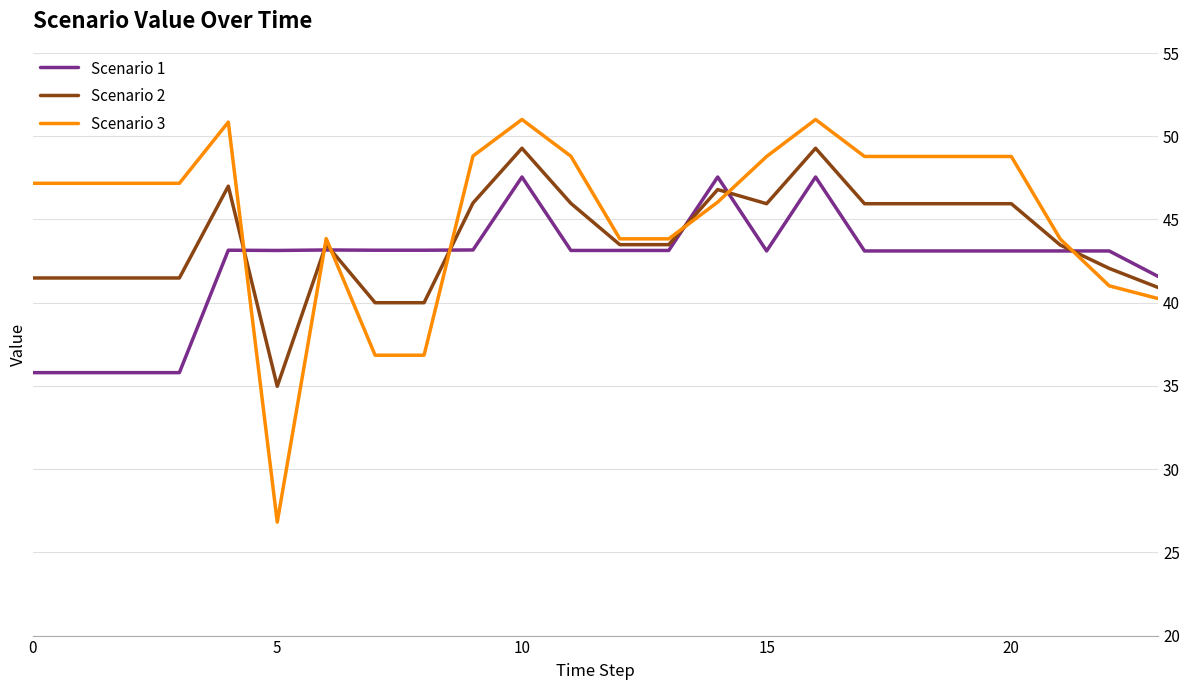

Rank the series by their average value, from lowest to highest.

Scenario 1, Scenario 2, Scenario 3